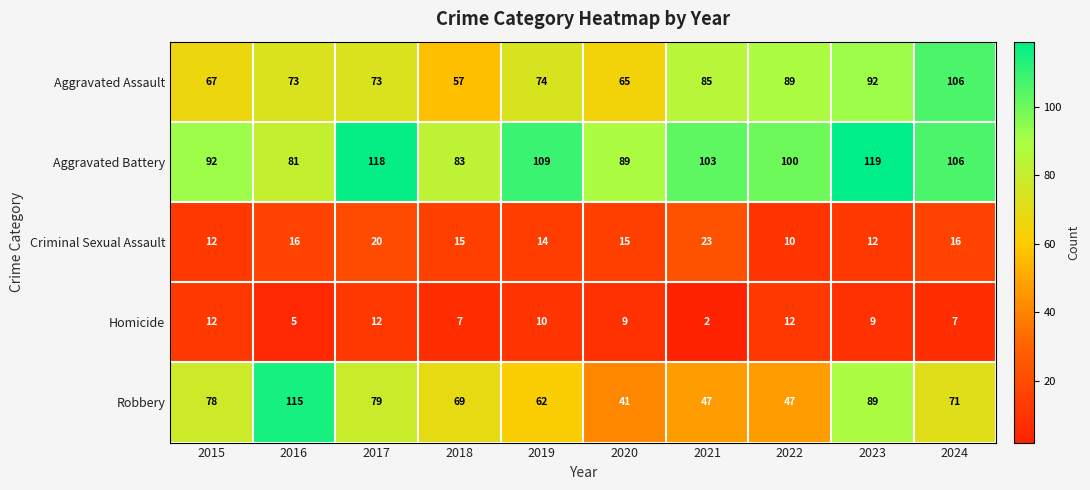

The value of Robbery at 2017 is 79. True or false?

True